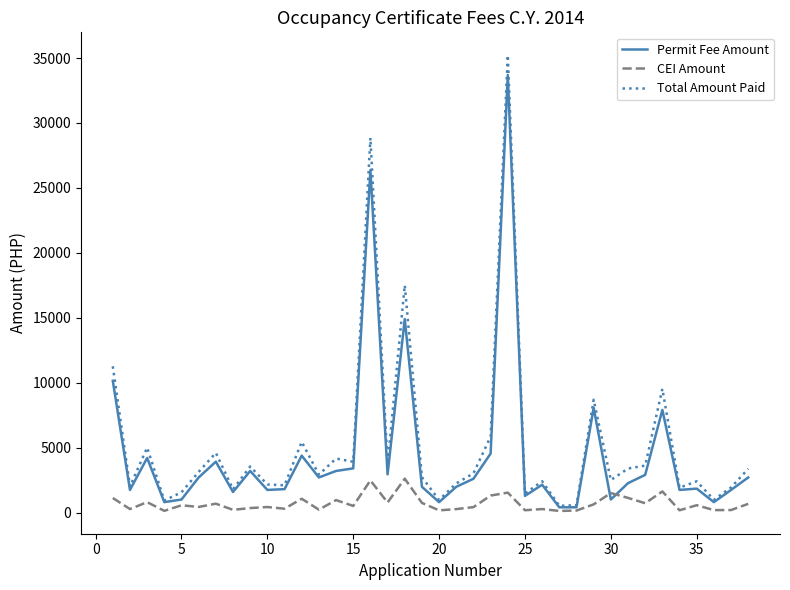

Which series has the widest spread of values?

Total Amount Paid